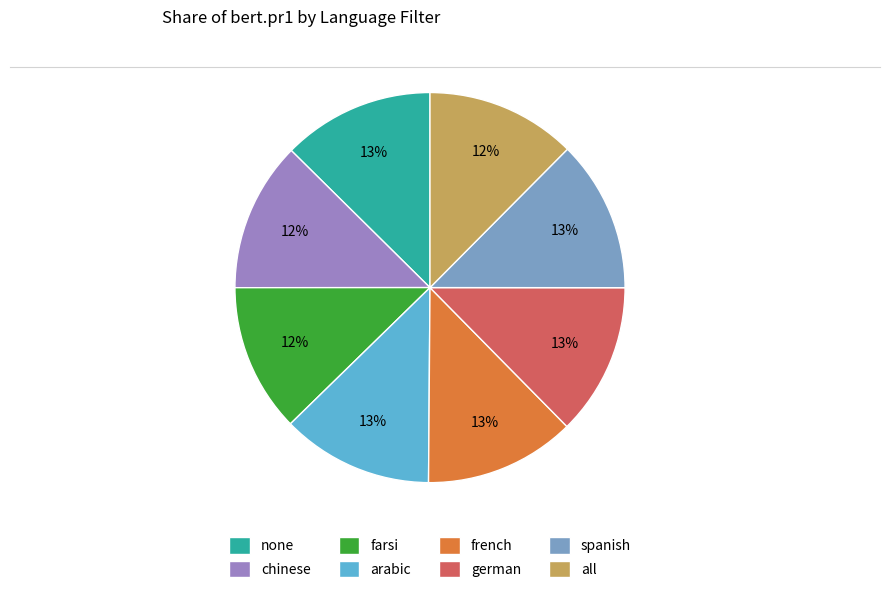

To the nearest percent, what is the combined percentage of spanish and farsi?

25%